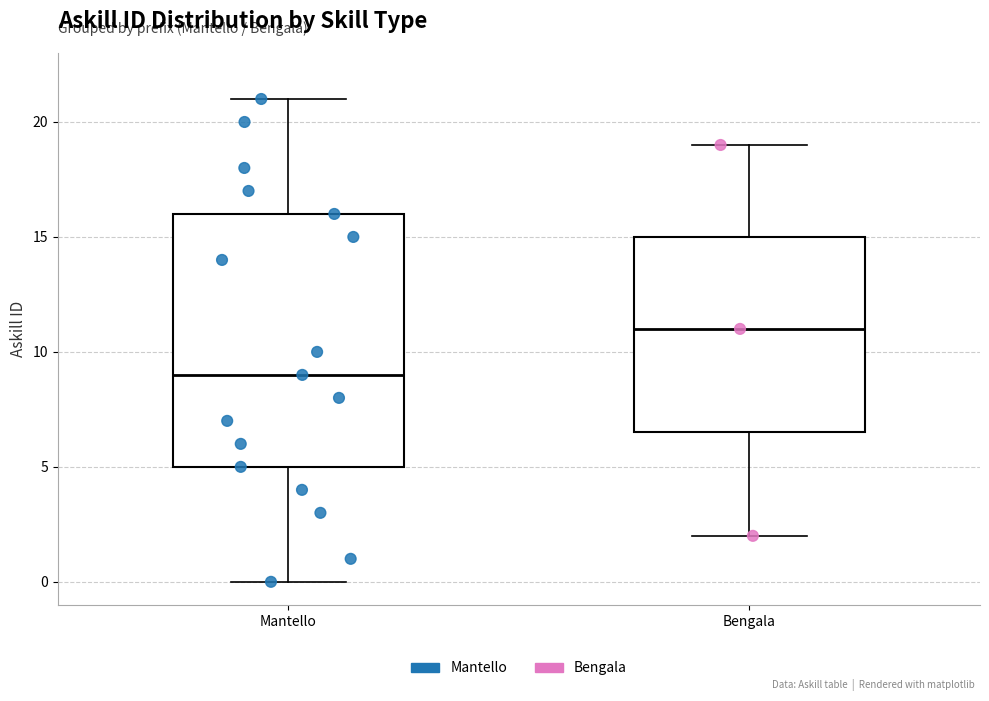

Which box's median line is the highest?

Bengala